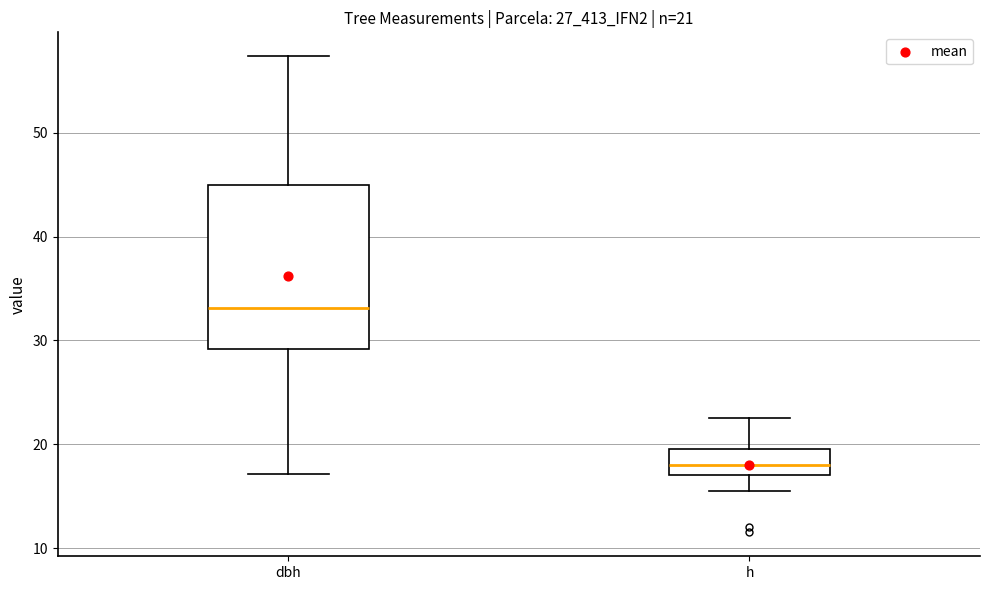

Comparing the boxes themselves (not the whiskers), which one is the tallest?

dbh